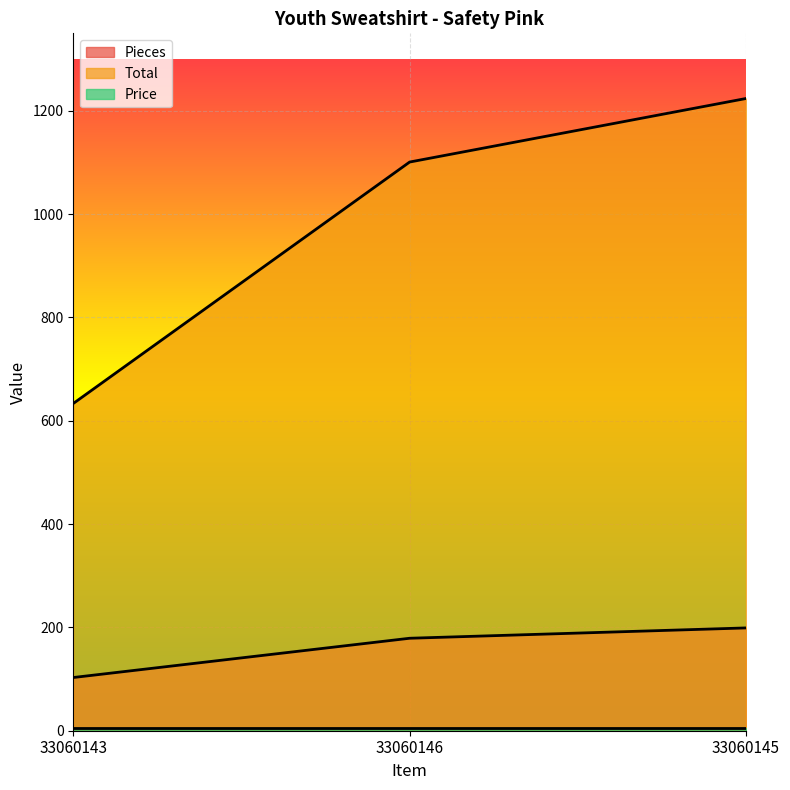

What is the label of the 2nd point from the right?

33060146